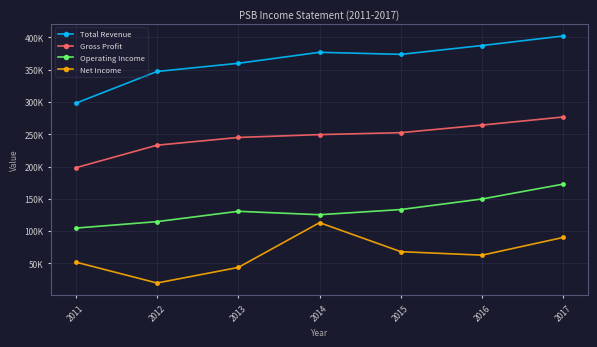

What are all the series names shown in the legend?

Total Revenue, Gross Profit, Operating Income, Net Income